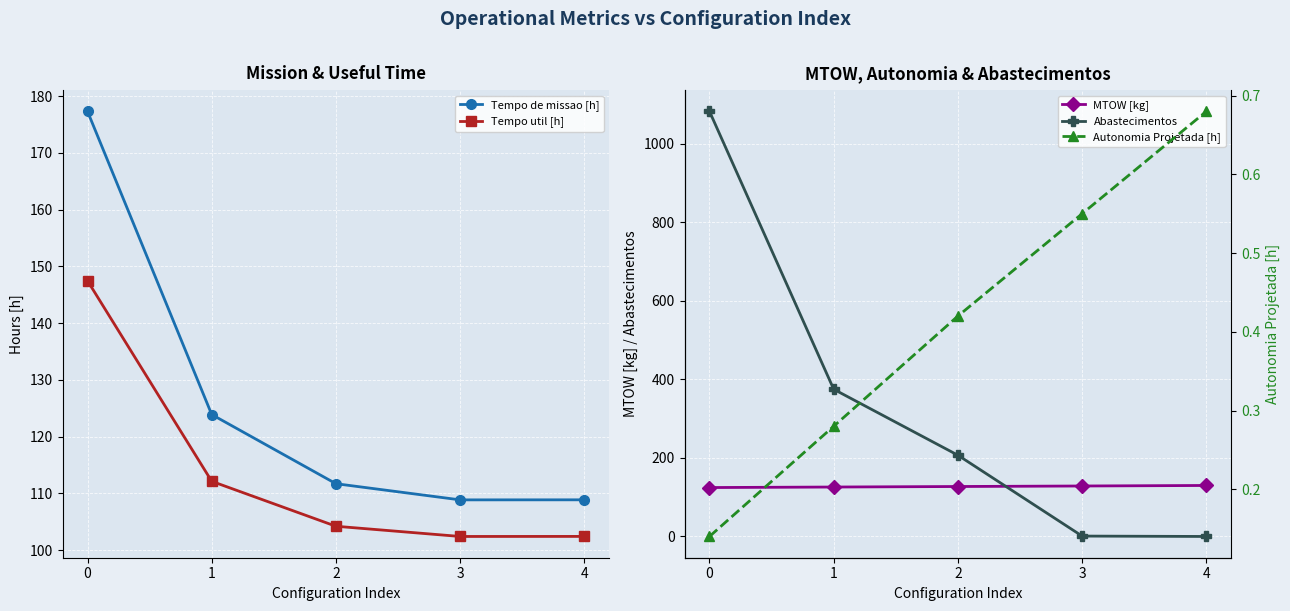

True or false: Tempo util [h] has a value of 102.4 at 4.

True